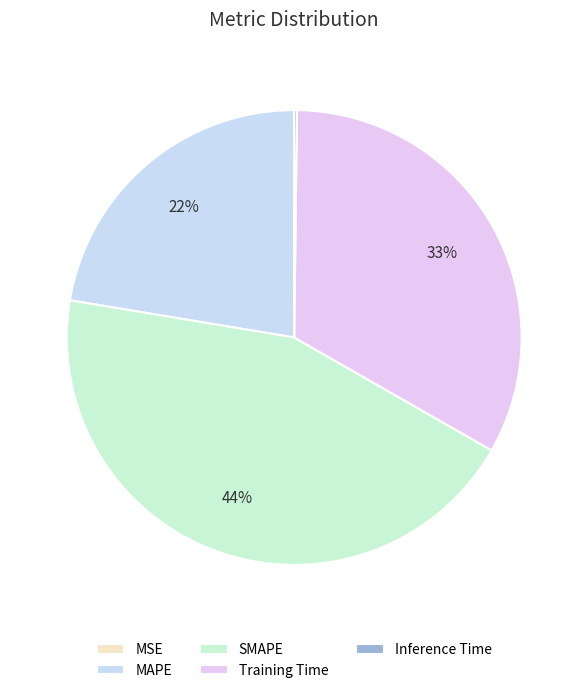

What is the largest slice in the pie chart?

SMAPE